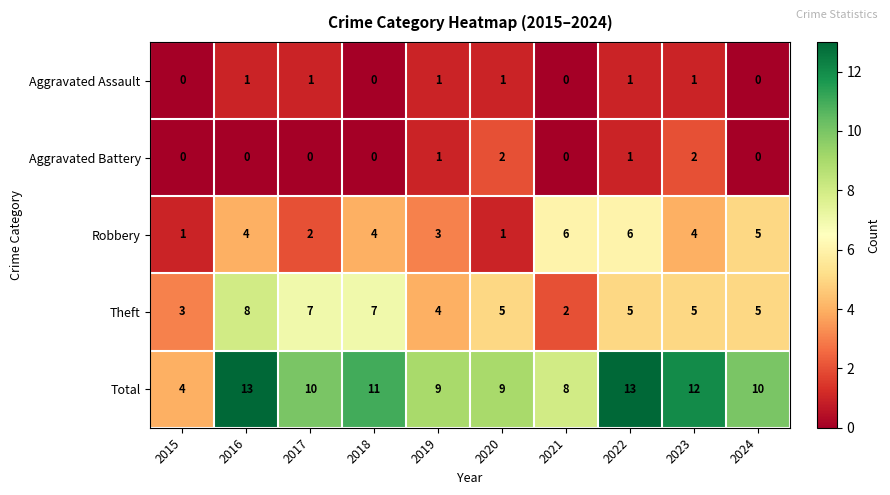

What is the average value of the Robbery series?

4